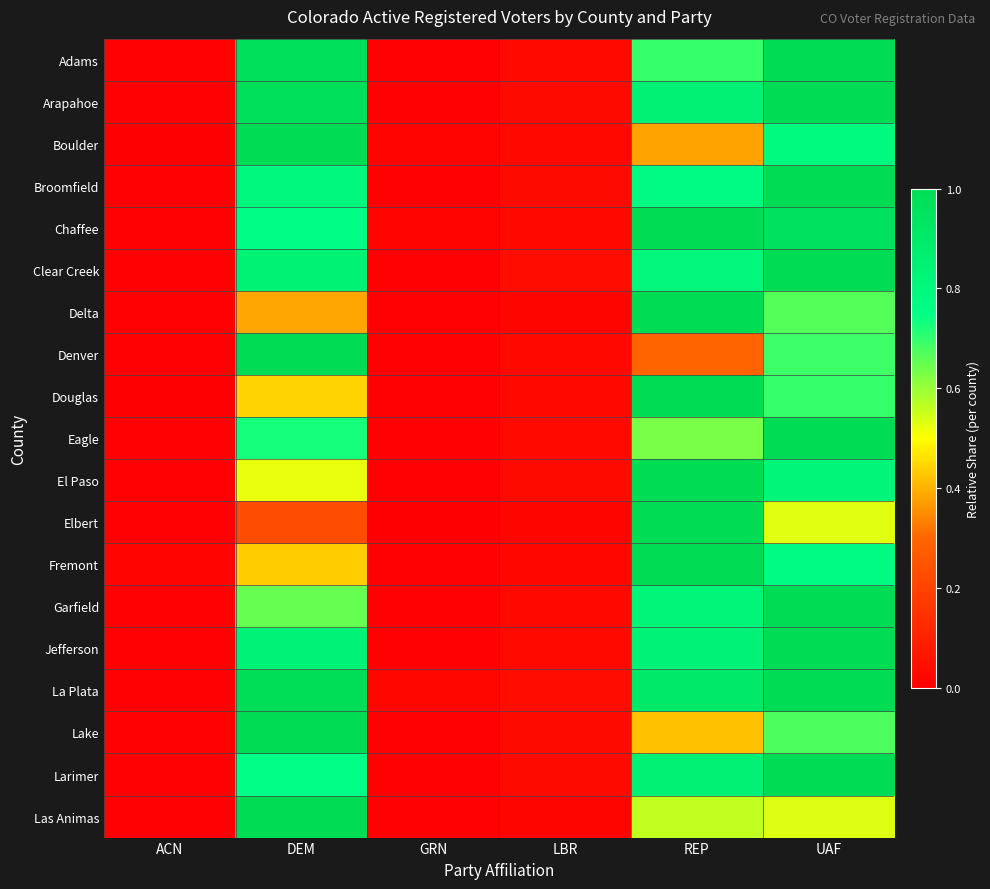

Reading left to right, list all the values displayed in this chart.

Adams: ACN=0.0	DEM=1.0	GRN=0.0	LBR=0.0	REP=0.7	UAF=1.0
Arapahoe: ACN=0.0	DEM=1.0	GRN=0.0	LBR=0.0	REP=0.8	UAF=1.0
Boulder: ACN=0.0	DEM=1.0	GRN=0.0	LBR=0.0	REP=0.4	UAF=0.8
Broomfield: ACN=0.0	DEM=0.8	GRN=0.0	LBR=0.0	REP=0.8	UAF=1.0
Chaffee: ACN=0.0	DEM=0.8	GRN=0.0	LBR=0.0	REP=1.0	UAF=1.0
Clear Creek: ACN=0.0	DEM=0.8	GRN=0.0	LBR=0.0	REP=0.8	UAF=1.0
Delta: ACN=0.0	DEM=0.4	GRN=0.0	LBR=0.0	REP=1.0	UAF=0.7
Denver: ACN=0.0	DEM=1.0	GRN=0.0	LBR=0.0	REP=0.3	UAF=0.7
Douglas: ACN=0.0	DEM=0.4	GRN=0.0	LBR=0.0	REP=1.0	UAF=0.7
Eagle: ACN=0.0	DEM=0.7	GRN=0.0	LBR=0.0	REP=0.6	UAF=1.0
El Paso: ACN=0.0	DEM=0.5	GRN=0.0	LBR=0.0	REP=1.0	UAF=0.8
Elbert: ACN=0.0	DEM=0.2	GRN=0.0	LBR=0.0	REP=1.0	UAF=0.5
Fremont: ACN=0.0	DEM=0.4	GRN=0.0	LBR=0.0	REP=1.0	UAF=0.8
Garfield: ACN=0.0	DEM=0.7	GRN=0.0	LBR=0.0	REP=0.8	UAF=1.0
Jefferson: ACN=0.0	DEM=0.8	GRN=0.0	LBR=0.0	REP=0.8	UAF=1.0
La Plata: ACN=0.0	DEM=1.0	GRN=0.0	LBR=0.0	REP=0.9	UAF=1.0
Lake: ACN=0.0	DEM=1.0	GRN=0.0	LBR=0.0	REP=0.4	UAF=0.7
Larimer: ACN=0.0	DEM=0.7	GRN=0.0	LBR=0.0	REP=0.8	UAF=1.0
Las Animas: ACN=0.0	DEM=1.0	GRN=0.0	LBR=0.0	REP=0.6	UAF=0.5